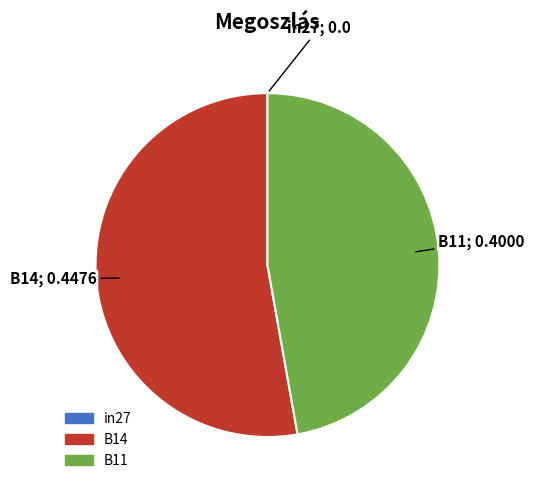

Is there any slice that represents more than half of the pie?

Yes